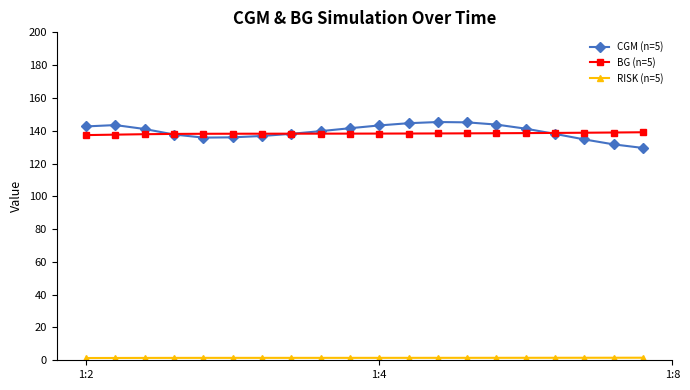

Which series has the largest range (max minus min)?

CGM (n=5)